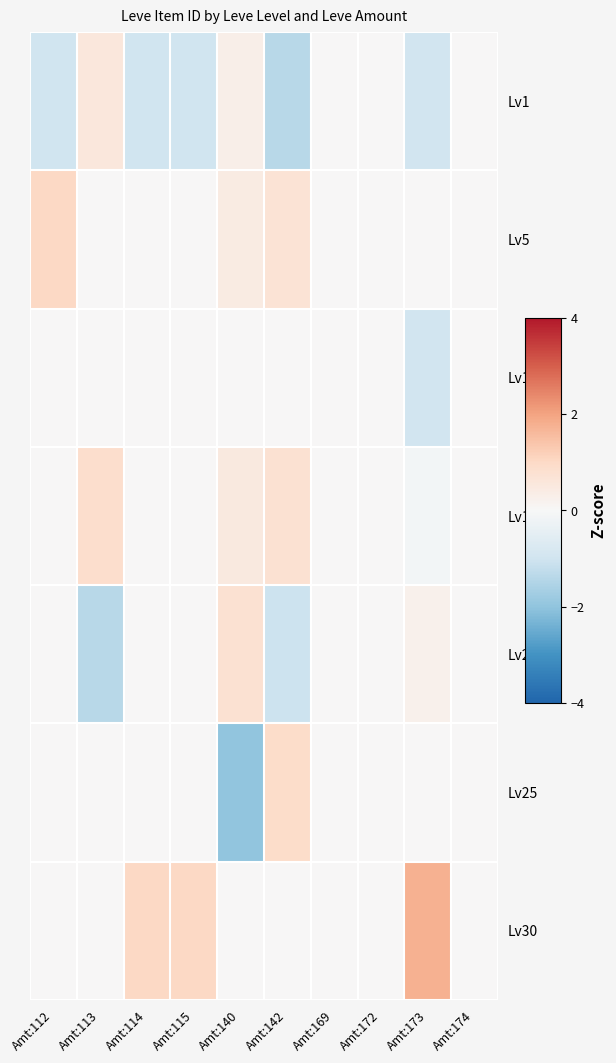

Reading left to right, extract all data points from this chart.

Lv1: Amt:112=-1.0	Amt:113=0.6	Amt:114=-1.0	Amt:115=-1.0	Amt:140=0.3	Amt:142=-1.4	Amt:169=0.0	Amt:172=0.0	Amt:173=-0.9	Amt:174=0.0
Lv5: Amt:112=1.0	Amt:113=0.0	Amt:114=0.0	Amt:115=0.0	Amt:140=0.4	Amt:142=0.7	Amt:169=0.0	Amt:172=0.0	Amt:173=0.0	Amt:174=0.0
Lv10: Amt:112=0.0	Amt:113=0.0	Amt:114=0.0	Amt:115=0.0	Amt:140=0.0	Amt:142=0.0	Amt:169=0.0	Amt:172=0.0	Amt:173=-0.9	Amt:174=0.0
Lv15: Amt:112=0.0	Amt:113=0.9	Amt:114=0.0	Amt:115=0.0	Amt:140=0.5	Amt:142=0.8	Amt:169=0.0	Amt:172=0.0	Amt:173=-0.1	Amt:174=0.0
Lv20: Amt:112=0.0	Amt:113=-1.4	Amt:114=0.0	Amt:115=0.0	Amt:140=0.8	Amt:142=-1.0	Amt:169=0.0	Amt:172=0.0	Amt:173=0.2	Amt:174=0.0
Lv25: Amt:112=0.0	Amt:113=0.0	Amt:114=0.0	Amt:115=0.0	Amt:140=-2.0	Amt:142=0.9	Amt:169=0.0	Amt:172=0.0	Amt:173=0.0	Amt:174=0.0
Lv30: Amt:112=0.0	Amt:113=0.0	Amt:114=1.0	Amt:115=1.0	Amt:140=0.0	Amt:142=0.0	Amt:169=0.0	Amt:172=0.0	Amt:173=1.8	Amt:174=0.0